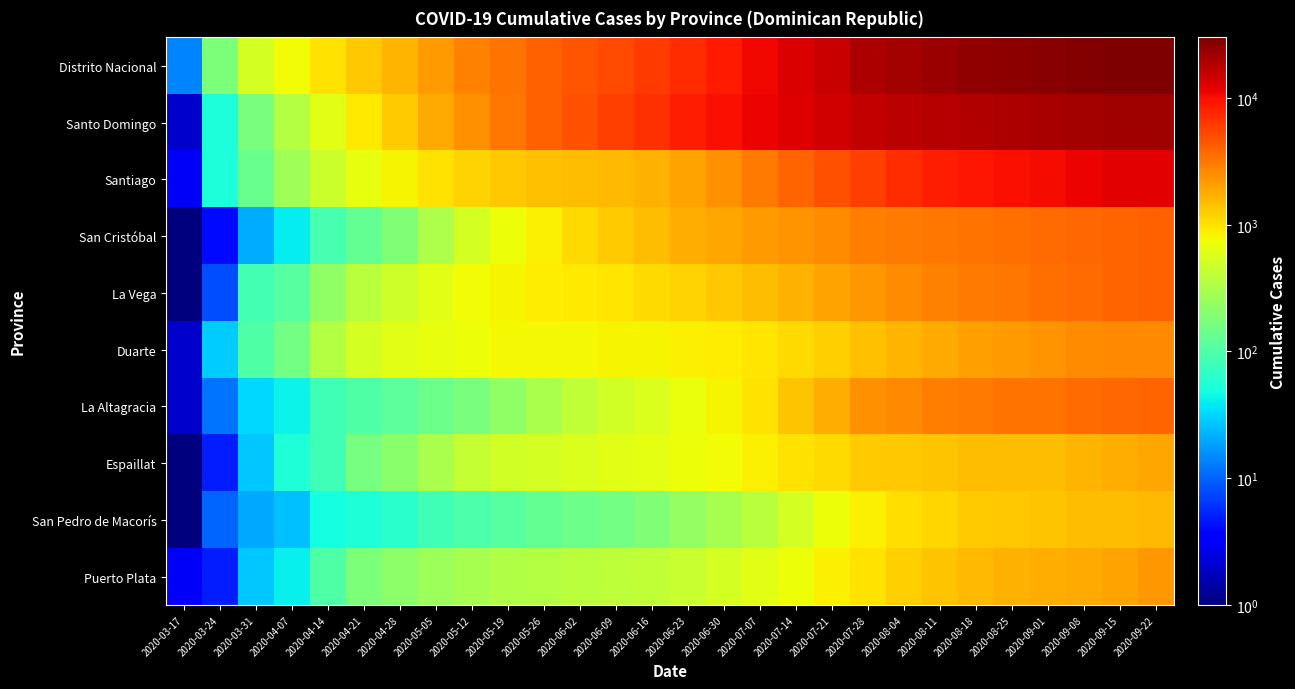

At how many categories does at least one series exceed 16269?

9